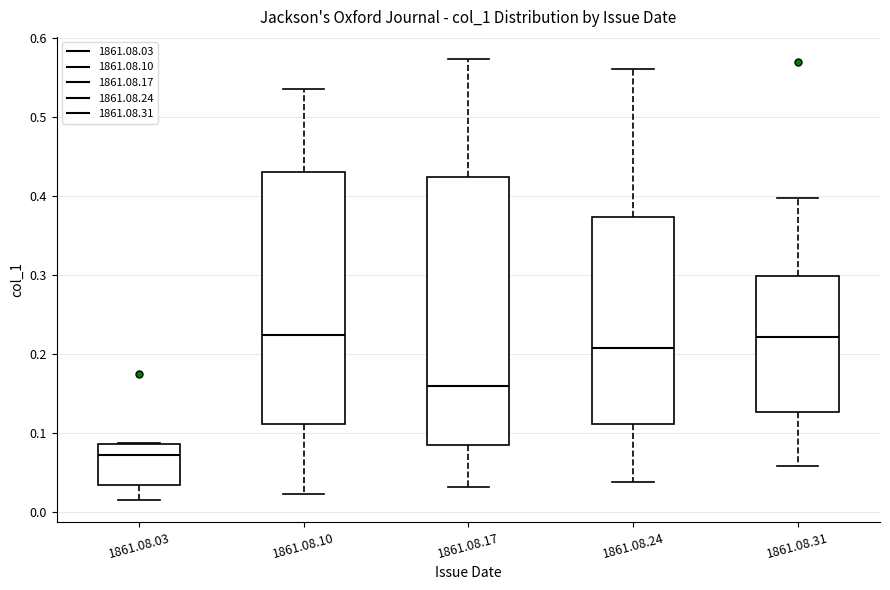

Reading left to right, transcribe this box plot: for each box, give where its median line is, the range the box spans, and where its two whiskers end, as read against the y-axis. The values are not printed on the chart, so give them approximately, as read against the axis.

1861.08.03: median 0.07, box 0.03 to 0.09, whiskers 0.02 to 0.09
1861.08.10: median 0.22, box 0.11 to 0.43, whiskers 0.02 to 0.54
1861.08.17: median 0.16, box 0.09 to 0.42, whiskers 0.03 to 0.57
1861.08.24: median 0.21, box 0.11 to 0.37, whiskers 0.04 to 0.56
1861.08.31: median 0.22, box 0.13 to 0.30, whiskers 0.06 to 0.40